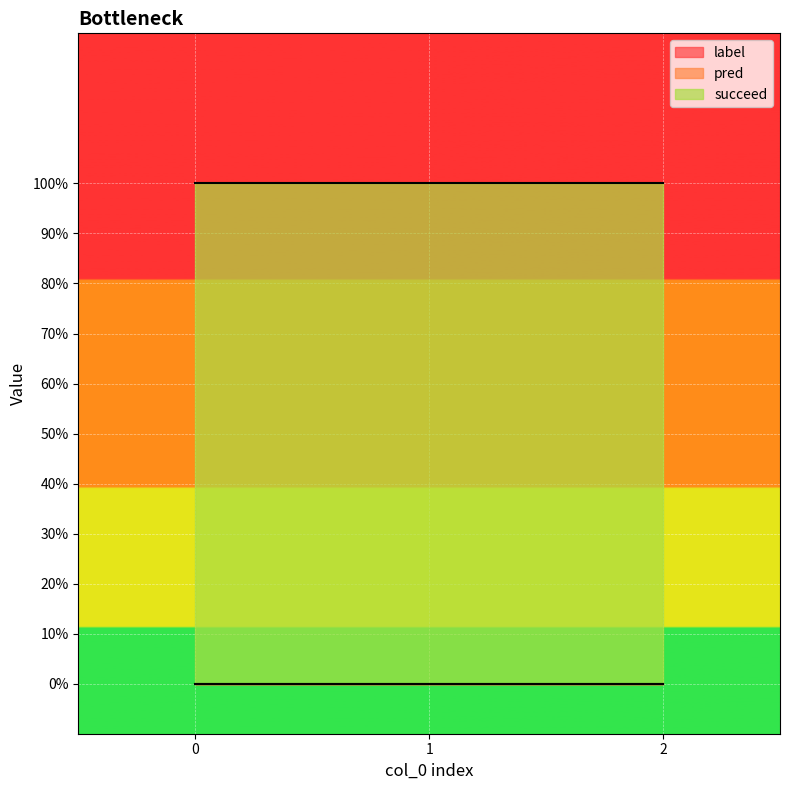

How many lines are shown in the chart?

3